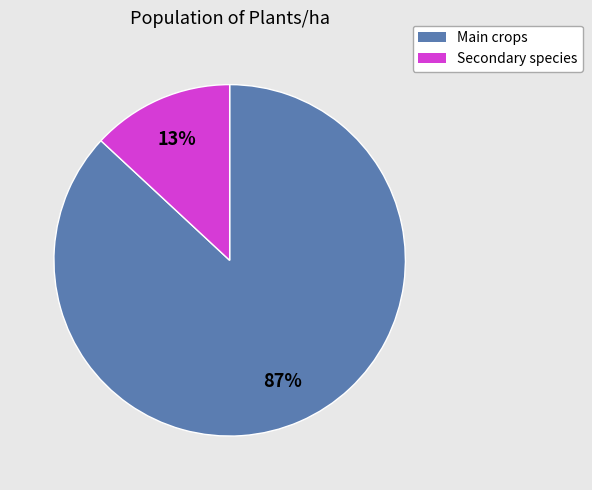

Count the number of slices in the pie.

2